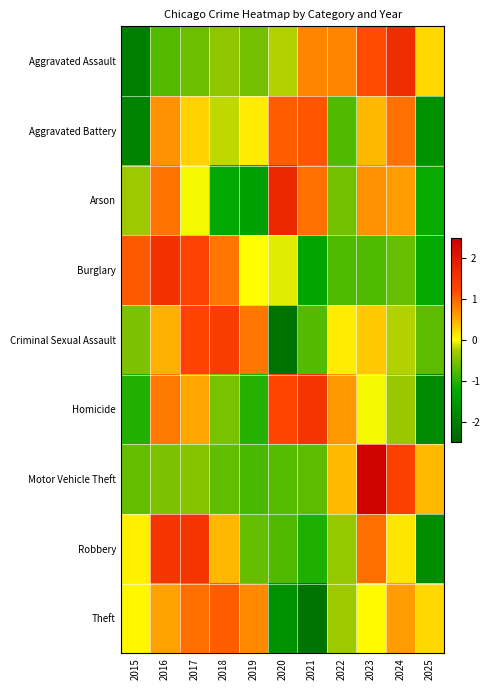

What is the total value across all series at 2025?

-7.5